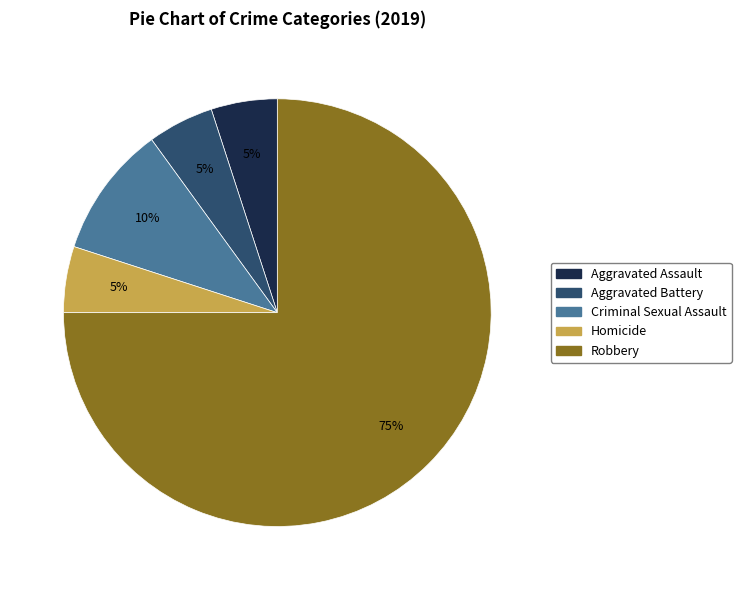

To the nearest percent, what is the average slice percentage?

20%